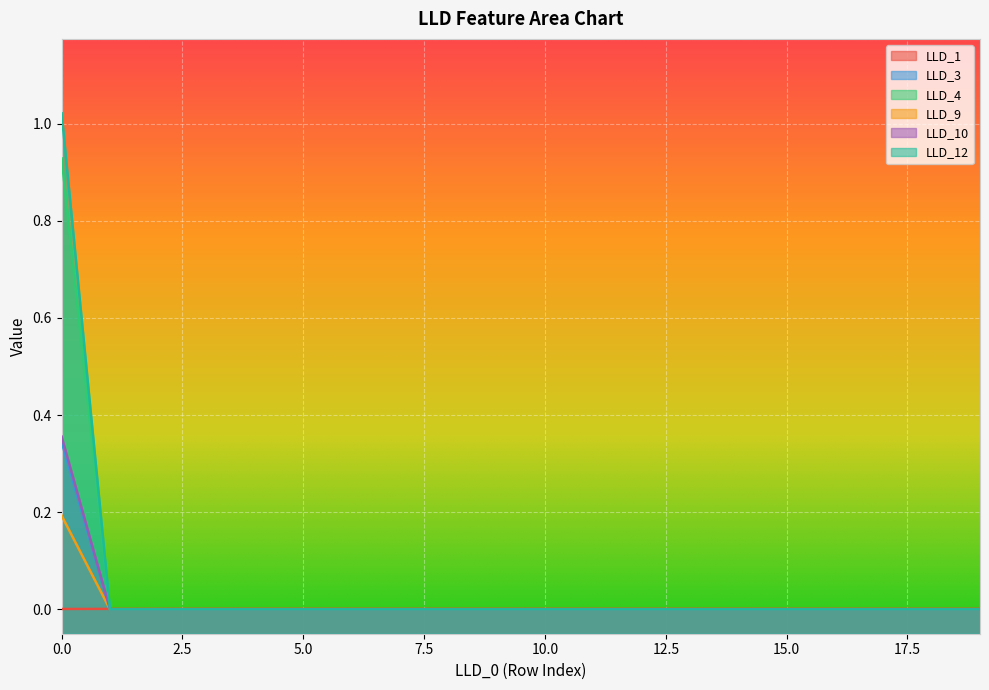

True or false: LLD_1 has a value of 0.0 at 8.

True